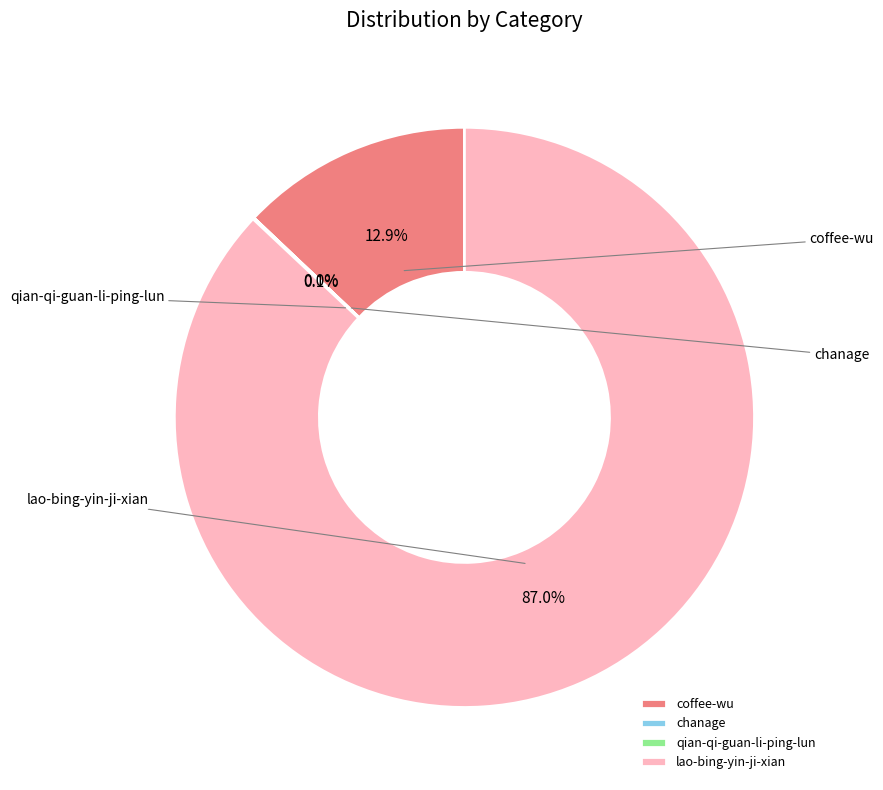

To the nearest percent, what is the difference between the qian-qi-guan-li-ping-lun and coffee-wu slice percentages?

13%